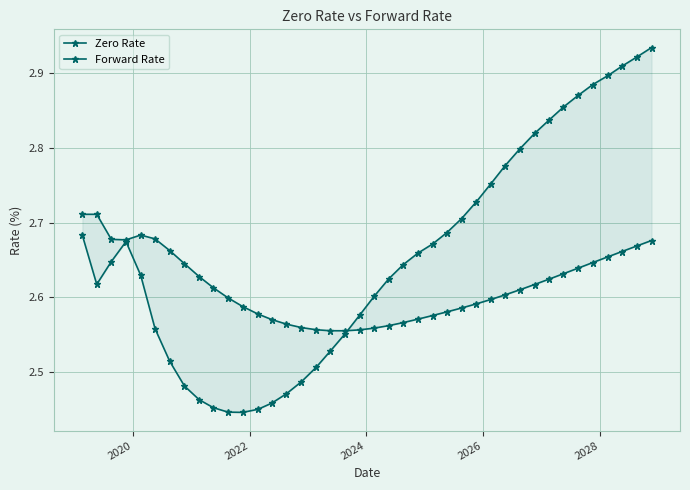

Which series has the widest spread of values?

Forward Rate